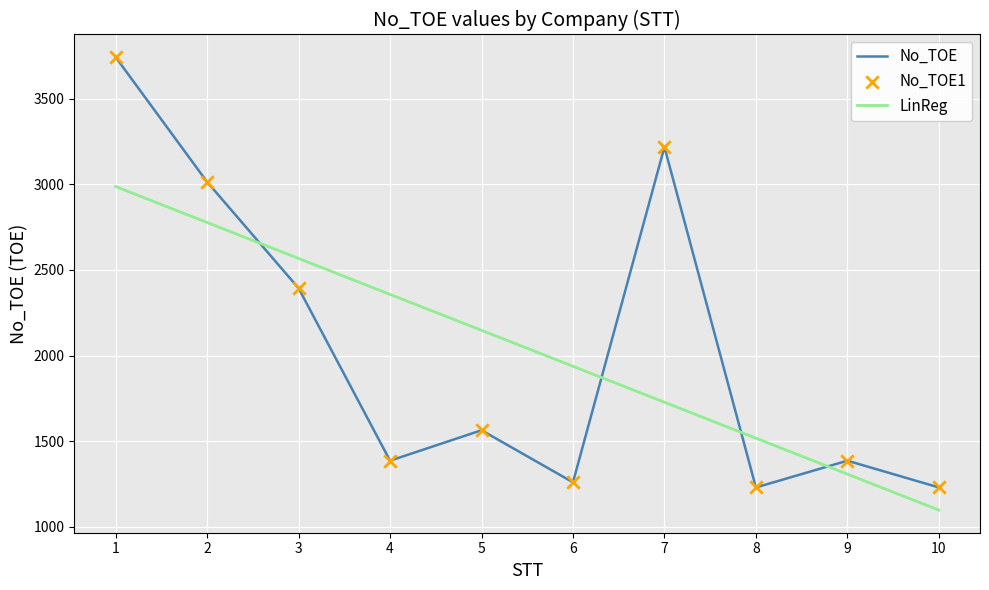

What is the difference between the highest and lowest values at 7?

1489.9